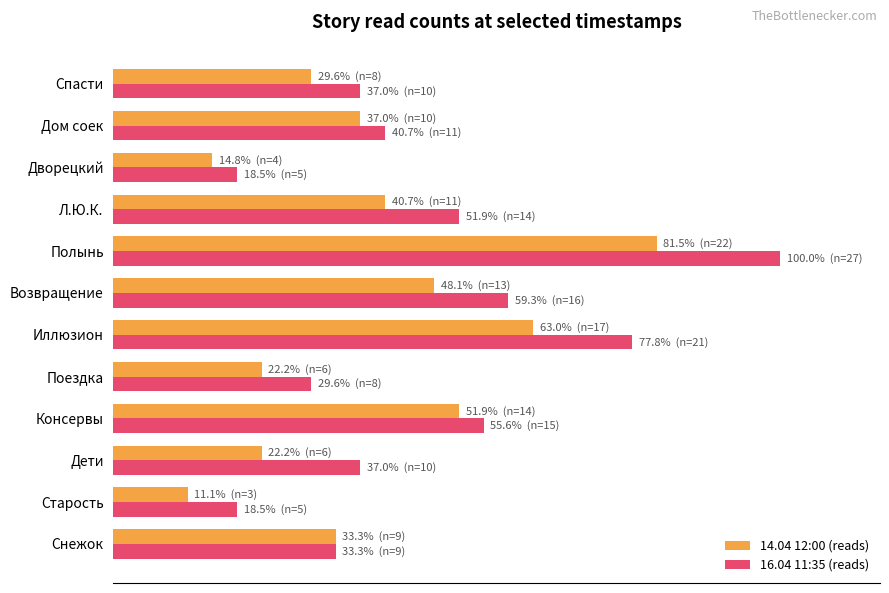

Reading left to right, extract all data points from this chart.

14.04 12:00 (reads): 33.3	11.1	22.2	51.9	22.2	63.0	48.1	81.5	40.7	14.8	37.0	29.6
16.04 11:35 (reads): 33.3	18.5	37.0	55.6	29.6	77.8	59.3	100.0	51.9	18.5	40.7	37.0